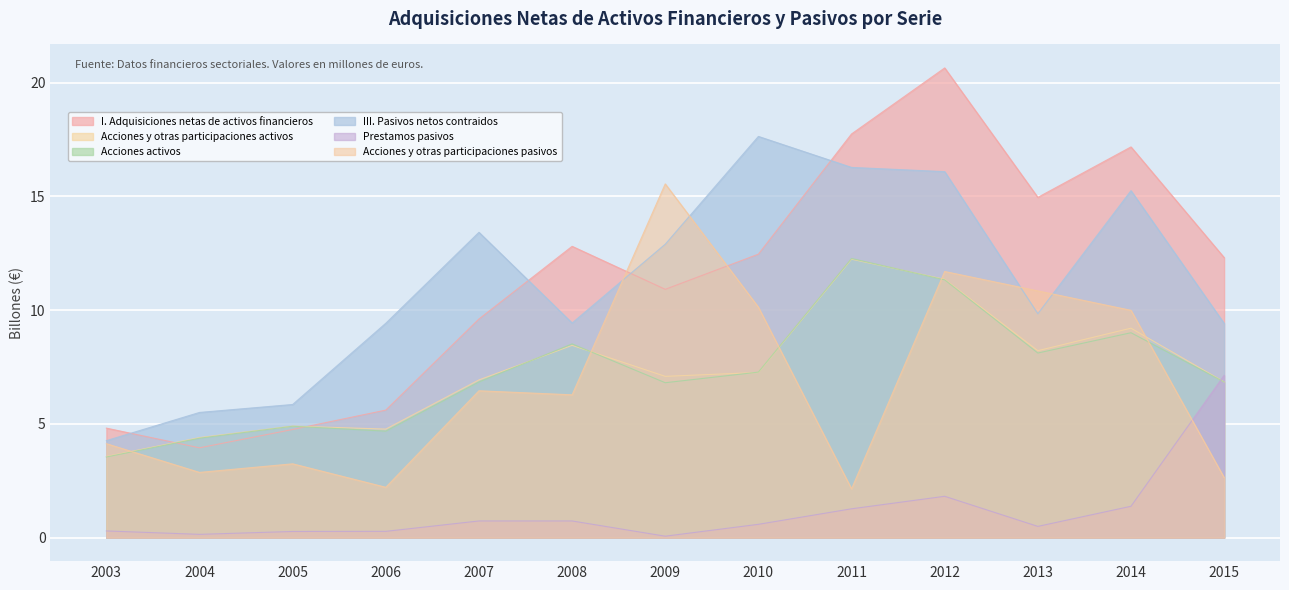

Reading right to left, transcribe all the data shown in this chart.

I. Adquisiciones netas de activos financieros: 12.3	17.2	15.0	20.6	17.7	12.5	10.9	12.8	9.6	5.6	4.8	3.9	4.8
Acciones y otras participaciones activos: 6.8	9.2	8.2	11.4	12.2	7.3	7.1	8.5	6.9	4.8	4.9	4.4	3.6
Acciones activos: 6.8	9.0	8.1	11.3	12.3	7.3	6.8	8.5	6.8	4.7	4.9	4.4	3.5
III. Pasivos netos contraidos: 9.4	15.2	9.8	16.1	16.3	17.6	12.9	9.4	13.4	9.4	5.9	5.5	4.3
Prestamos pasivos: 7.1	1.4	0.5	1.8	1.3	0.6	0.1	0.7	0.7	0.3	0.3	0.1	0.3
Acciones y otras participaciones pasivos: 2.6	10.0	10.8	11.7	2.1	10.1	15.5	6.3	6.5	2.2	3.2	2.9	4.1